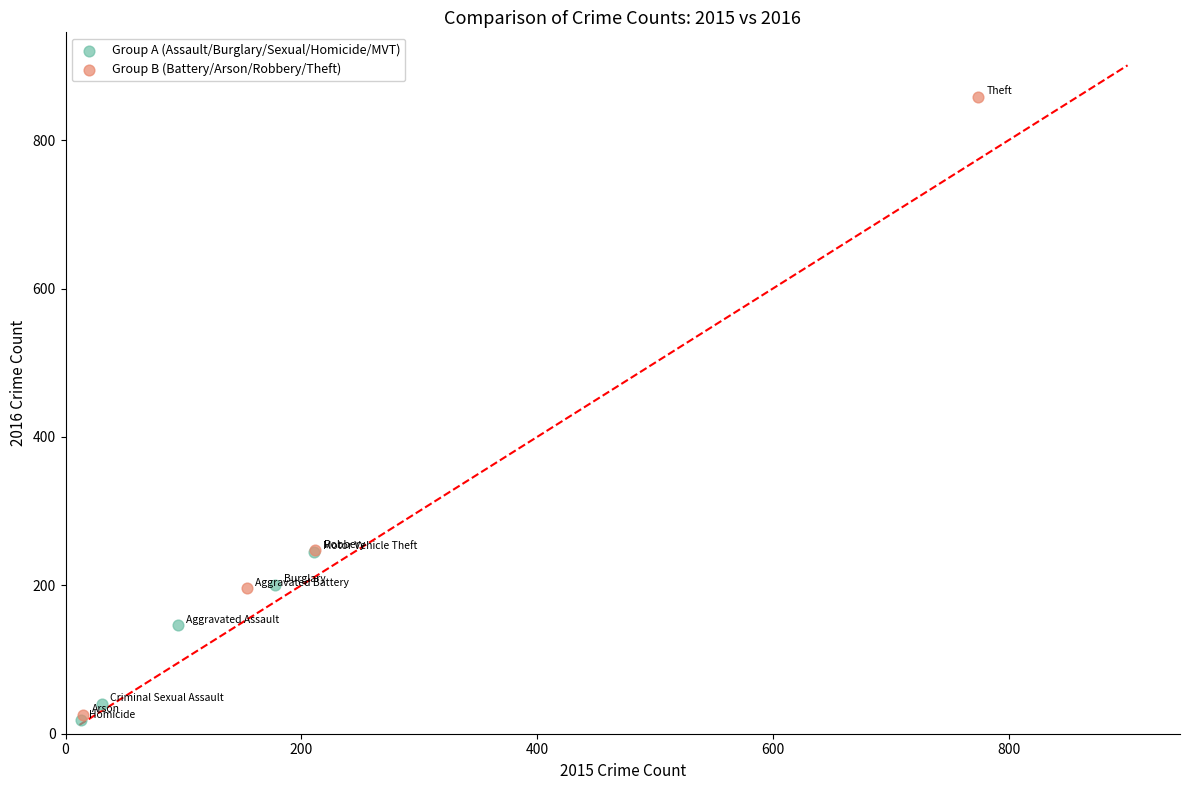

Which series has the largest Y range (max minus min)?

Group B (Battery/Arson/Robbery/Theft)